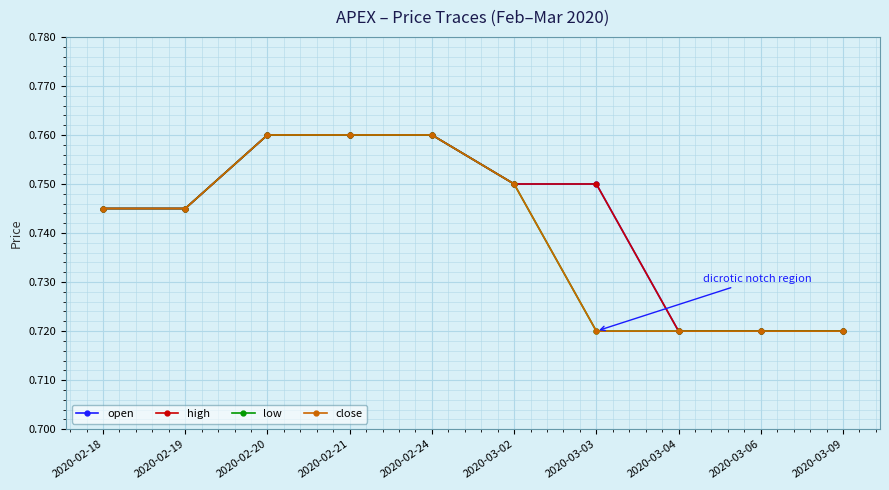

Does the chart have visible grid lines?

Yes